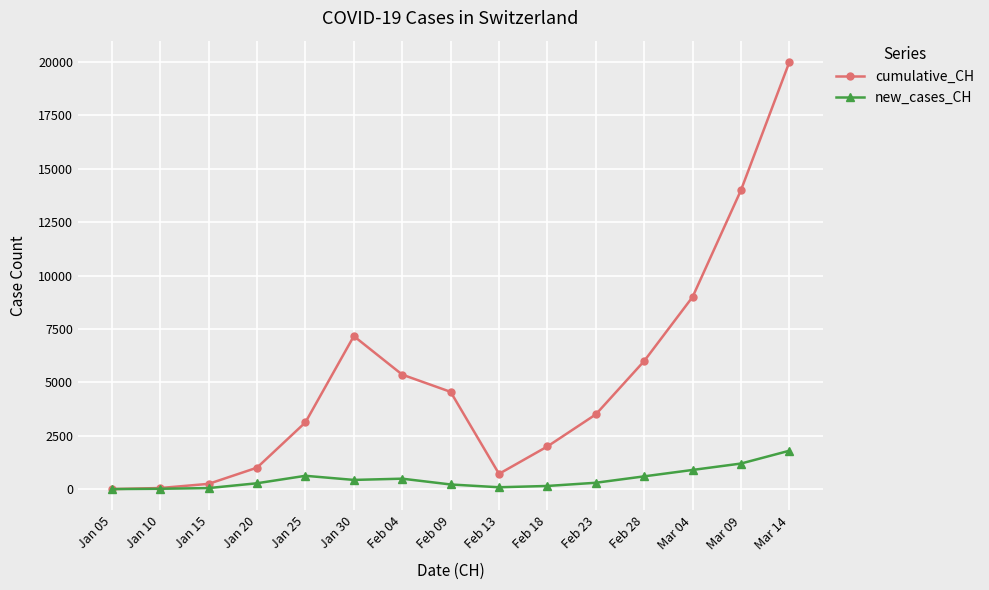

What is the label of the 12th point from the left?

Feb 28